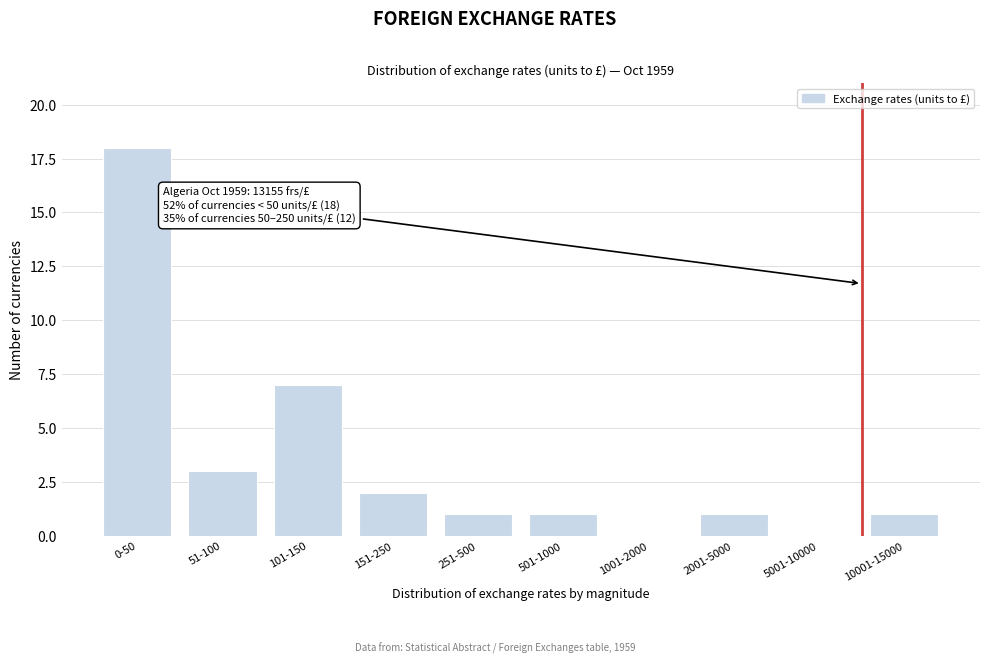

Reading left to right, list all the values displayed in this chart.

0-50=18	51-100=3	101-150=7	151-250=2	251-500=1	501-1000=1	1001-2000=0	2001-5000=1	5001-10000=0	10001-15000=1